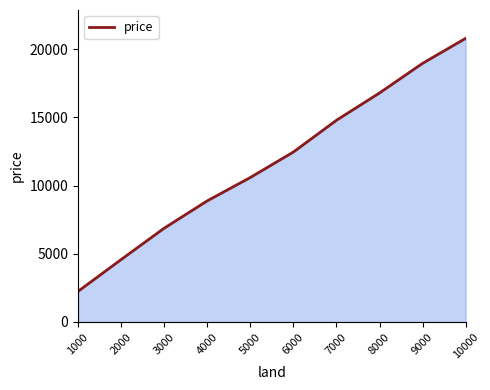

Reading left to right, transcribe all the data shown in this chart.

2245	4575	6874	8878	10589	12457	14785	16785	18958	20789